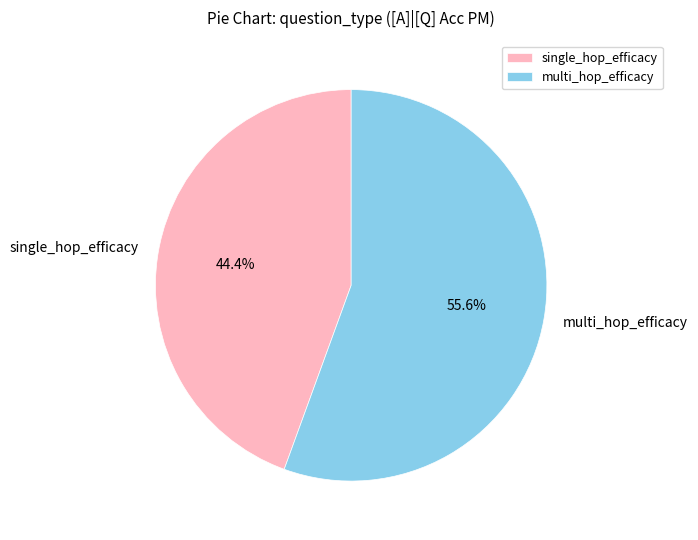

Is there any slice that represents more than half of the pie?

Yes